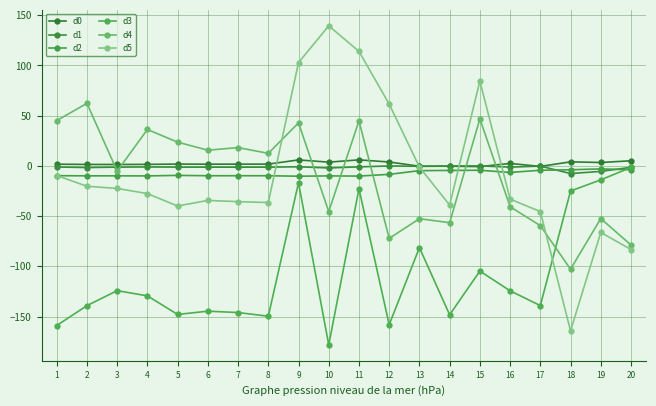

What is the highest value of the d2 series?

-3.0